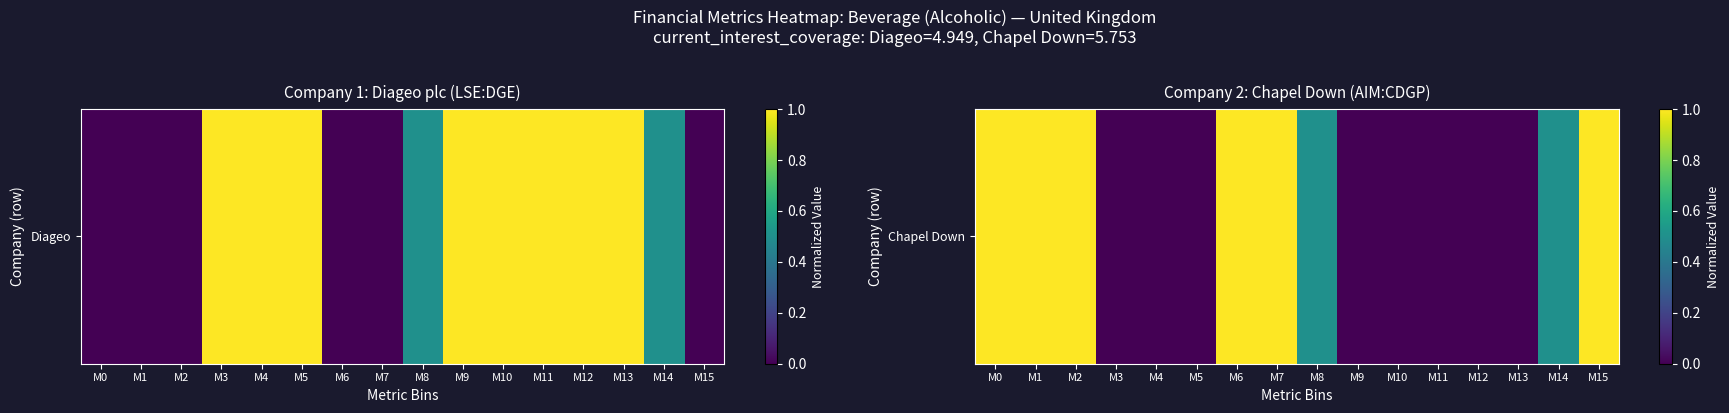

List the labels in order of value, largest first.

M0, M1, M2, M6, M7, M15, M8, M14, M3, M4, M5, M9, M10, M11, M12, M13